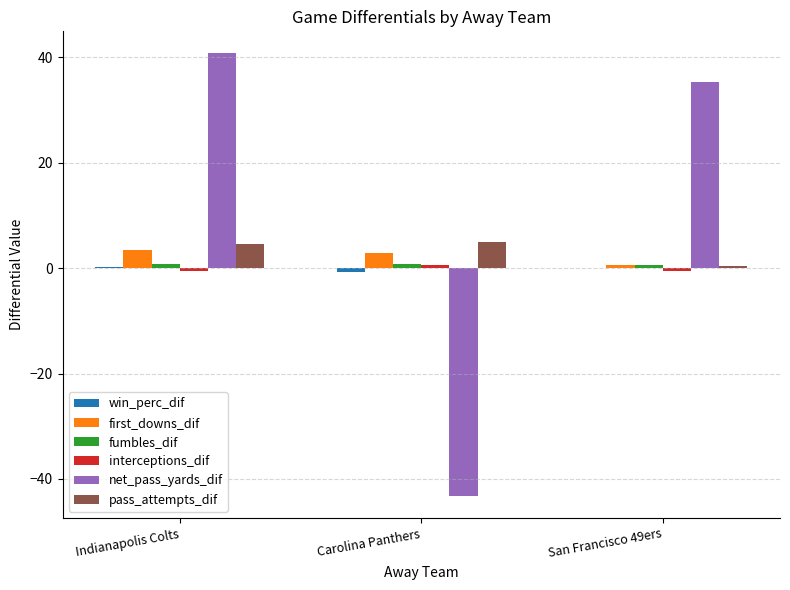

Is it true that net_pass_yards_dif equals 8.2 at Indianapolis Colts?

False